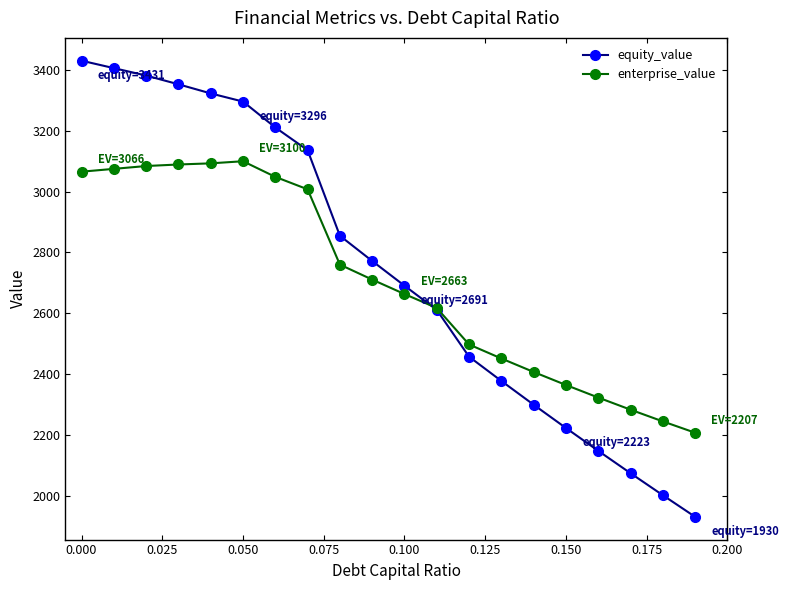

True or false: equity_value has more than 0 points higher than both neighbors.

False